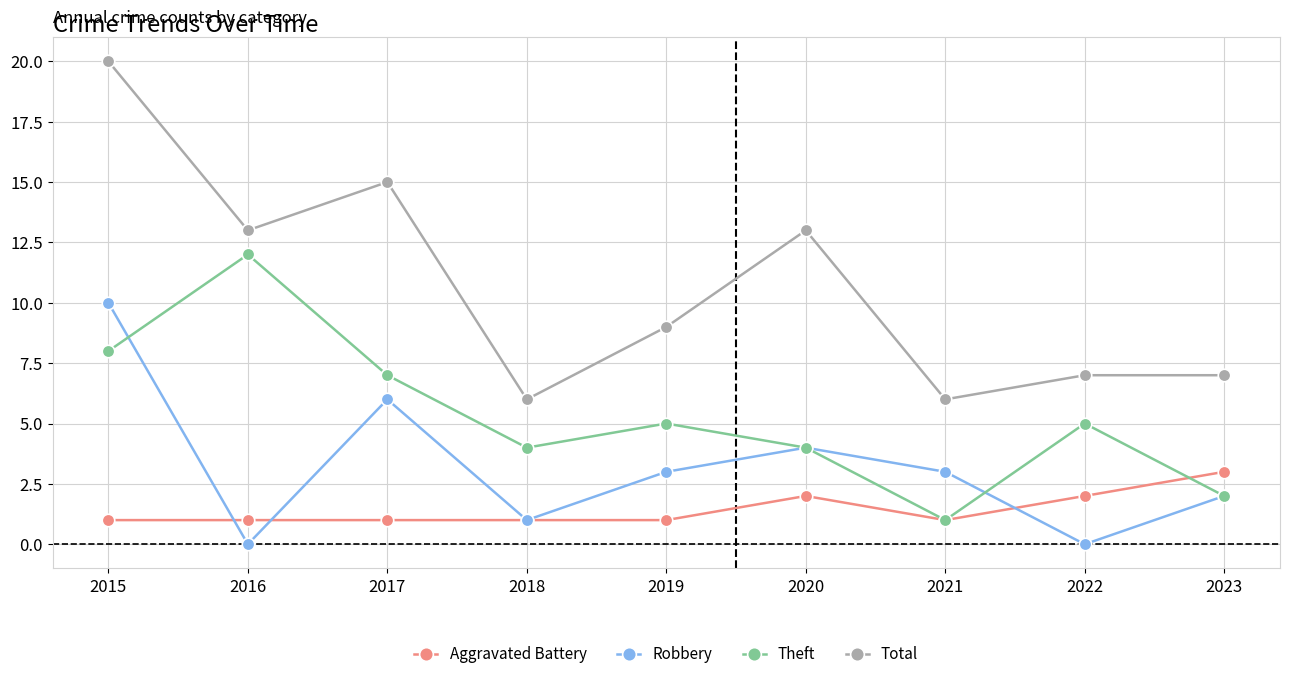

Rank the series at 2016 from highest to lowest value.

Total, Theft, Aggravated Battery, Robbery